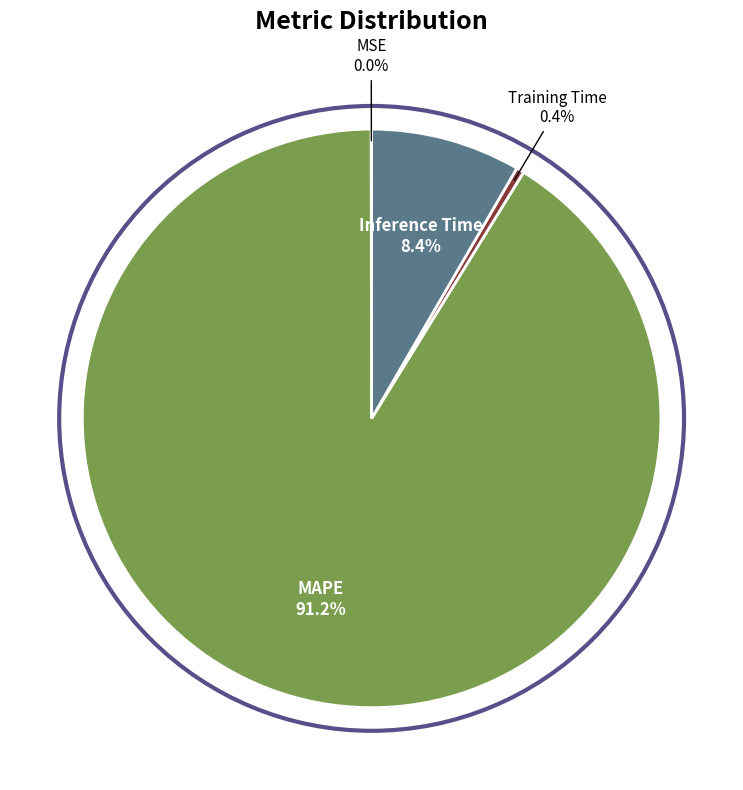

Between Training Time and Inference Time, which is larger?

Inference Time